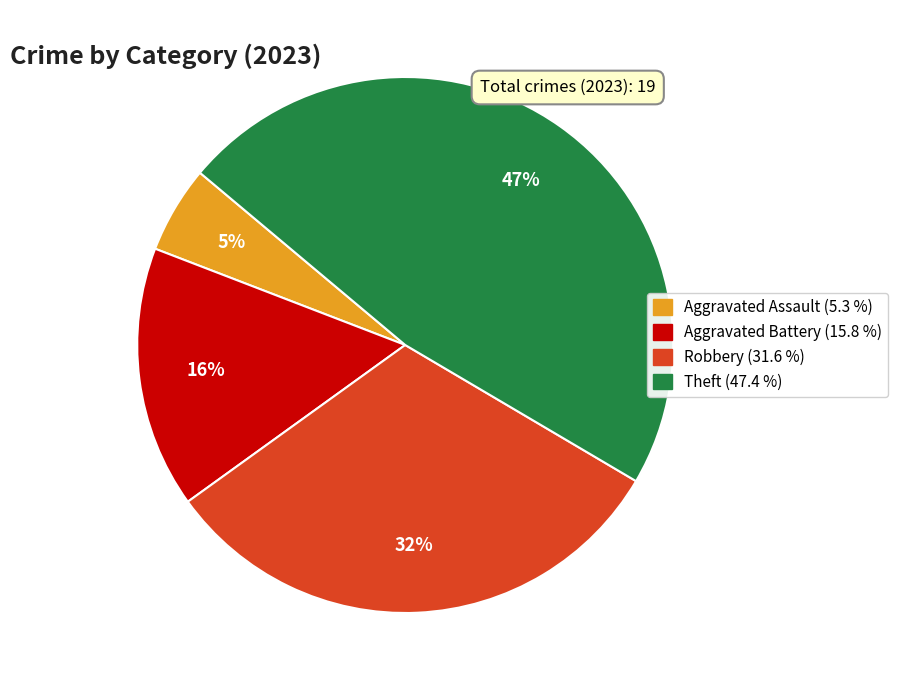

How many slices are in this pie chart?

4